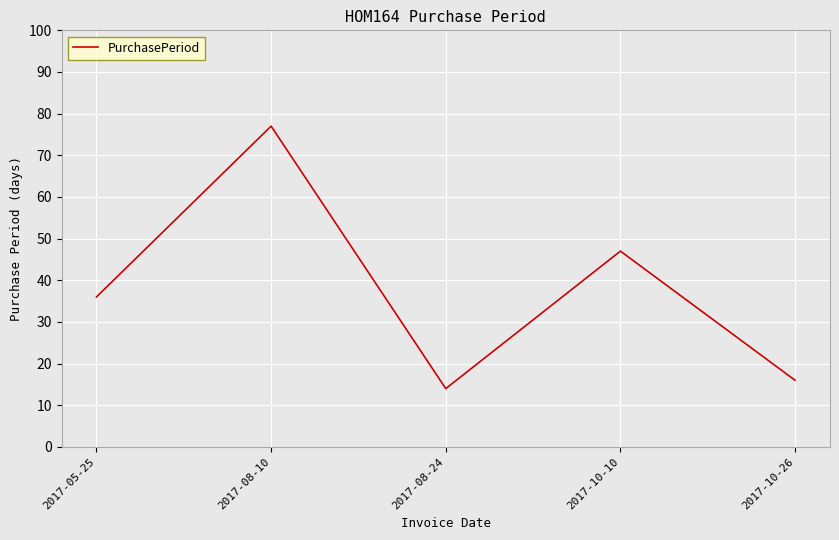

What is the difference between the values at 2017-05-25 and 2017-08-10?

41